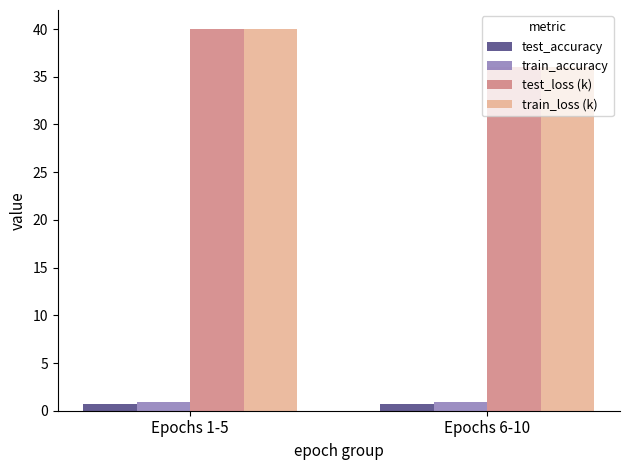

What is the minimum value for test_loss (k)?

36.0